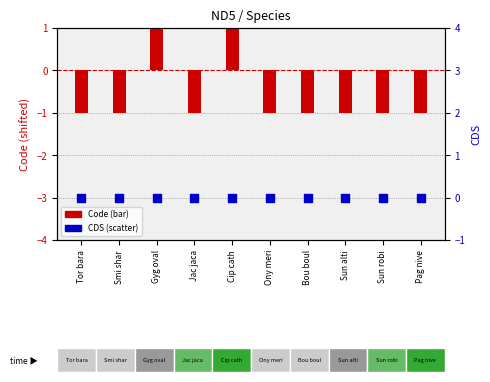

Is the value of CDS at Sun robi greater than the value of Code (shifted) at Tor bara?

Yes